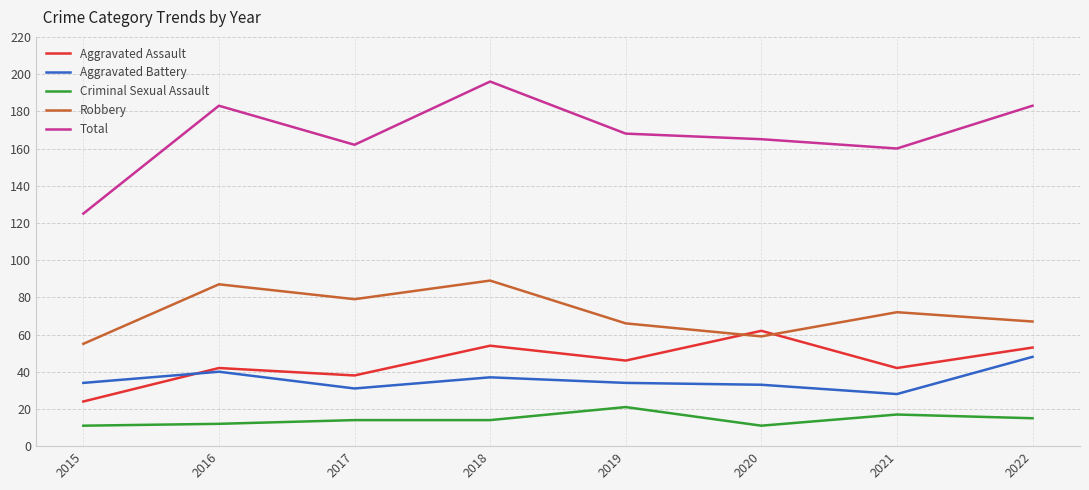

True or false: Criminal Sexual Assault and Aggravated Battery cross at least once.

False